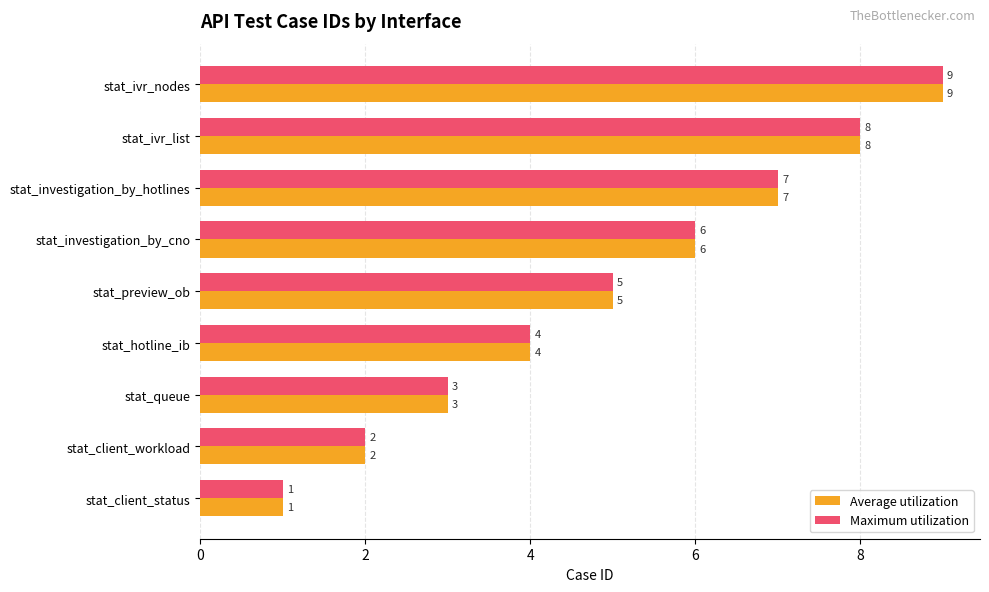

Where is Maximum utilization nearest to the value 5?

stat_preview_ob